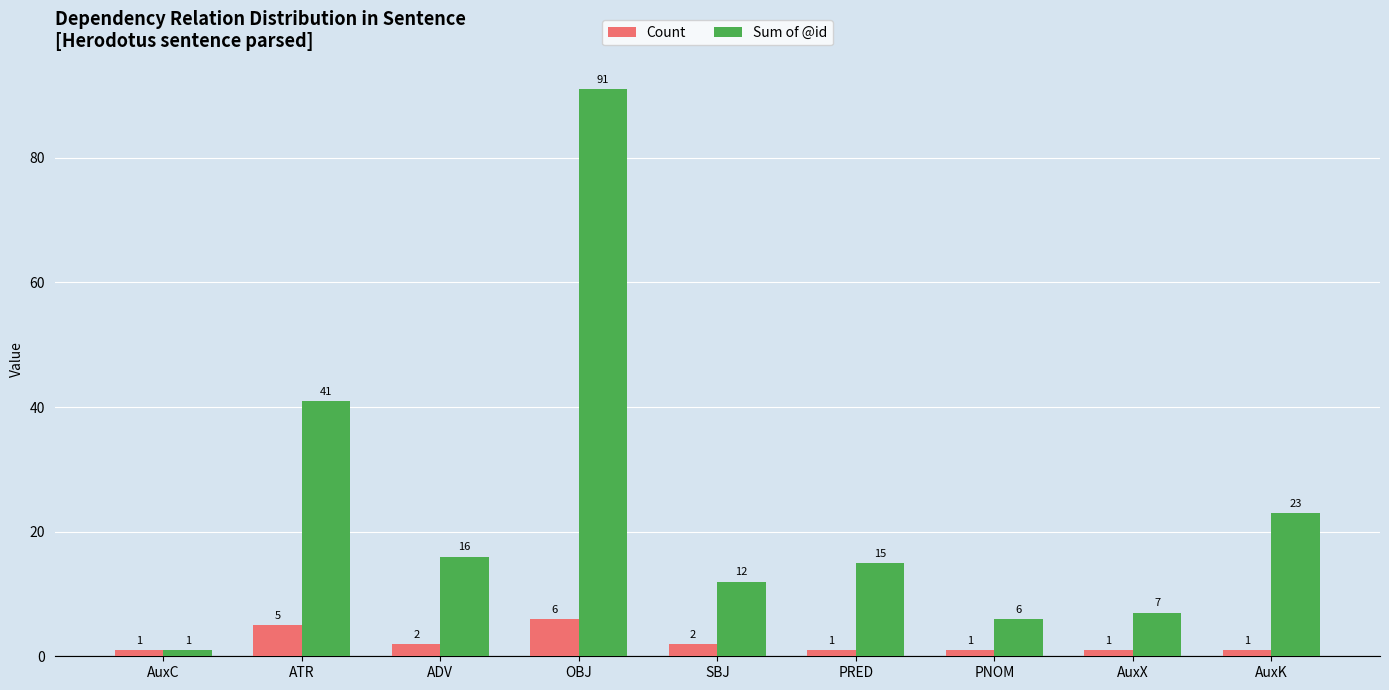

Is the value of Count at AuxK greater than the value of Sum of @id at PNOM?

No